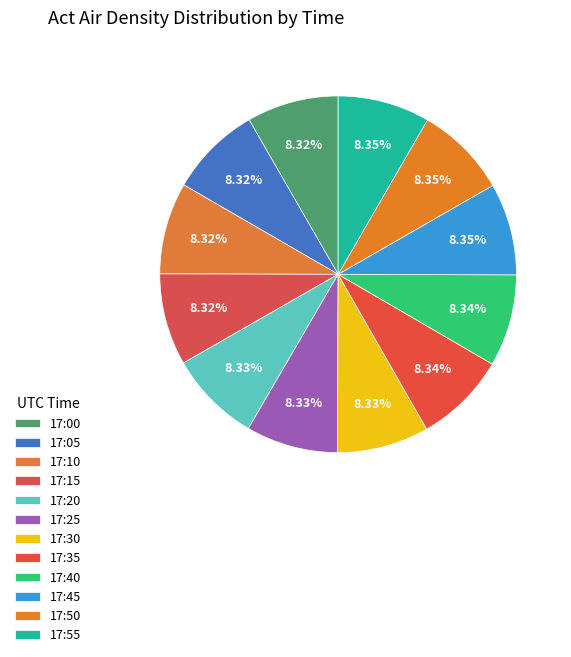

What is the largest slice in the pie chart?

17:55